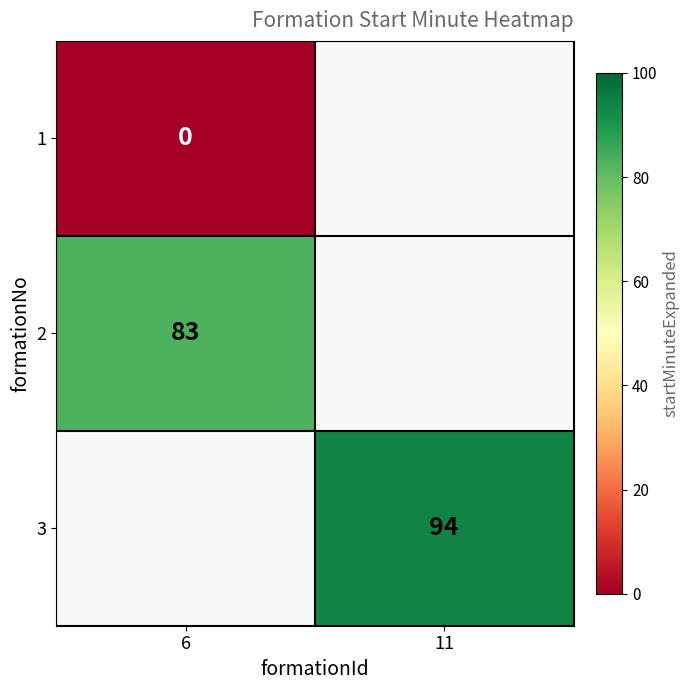

Is the value of 3 at 11 greater than the value of 2 at 6?

Yes